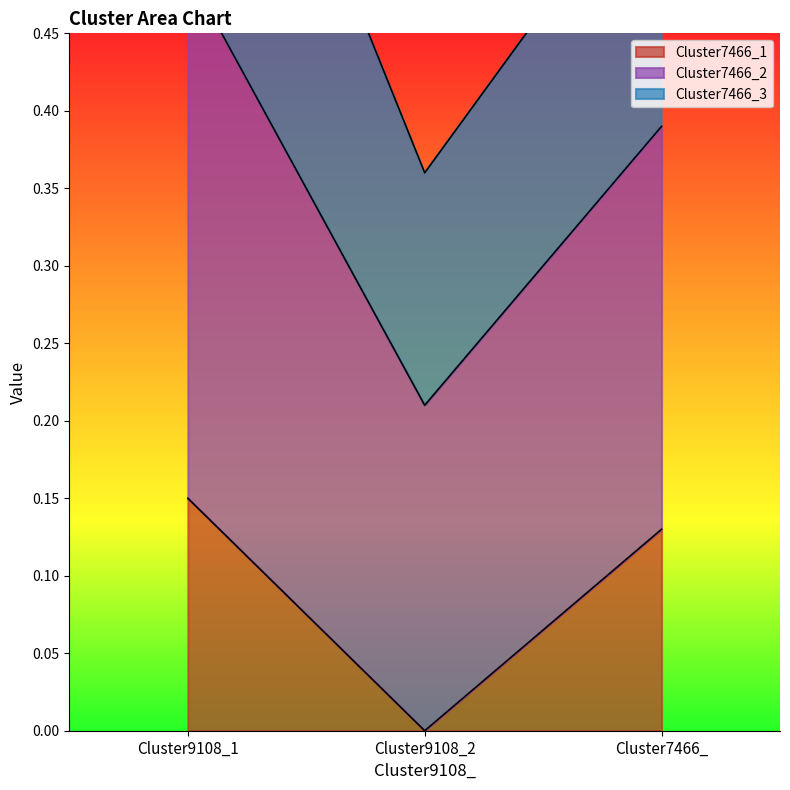

At which category does the chart reach its peak across all series?

Cluster9108_1